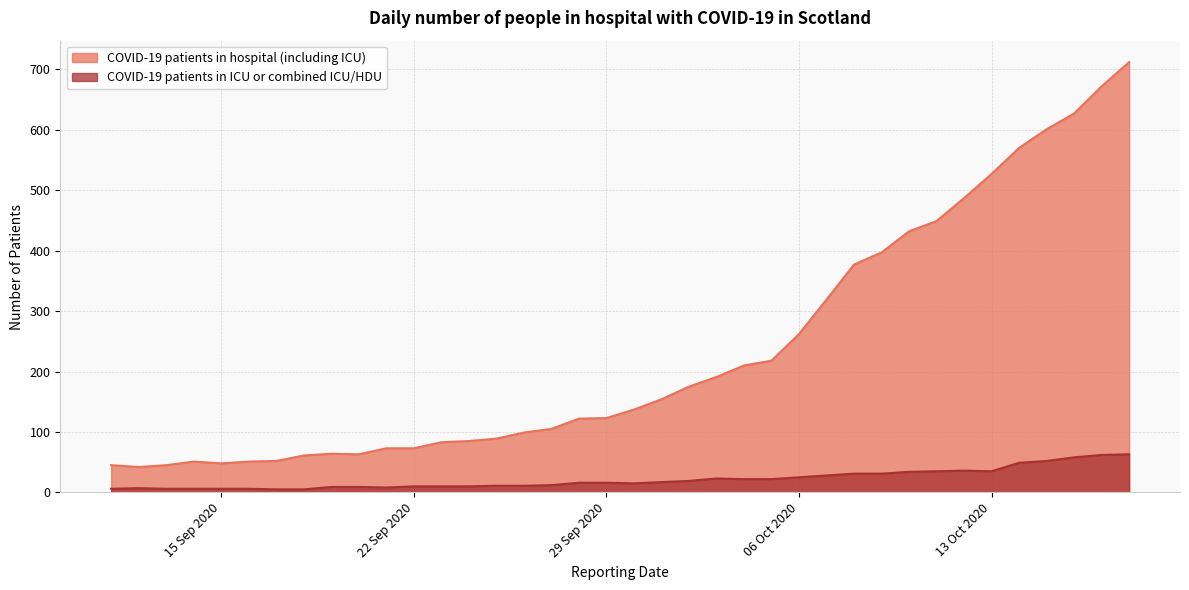

What is the label of the 36th point from the left?

2020-10-16